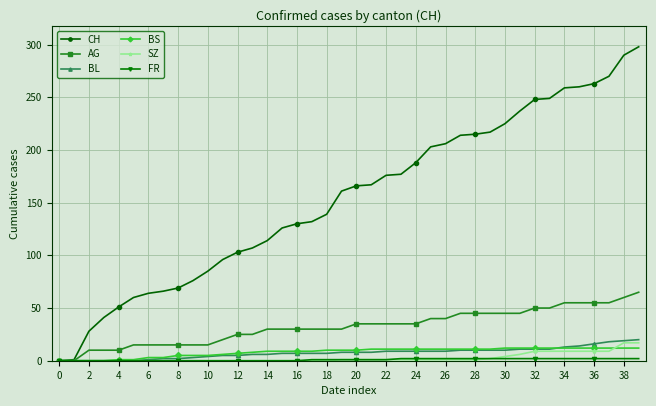

At how many categories does at least one series exceed 150?

21